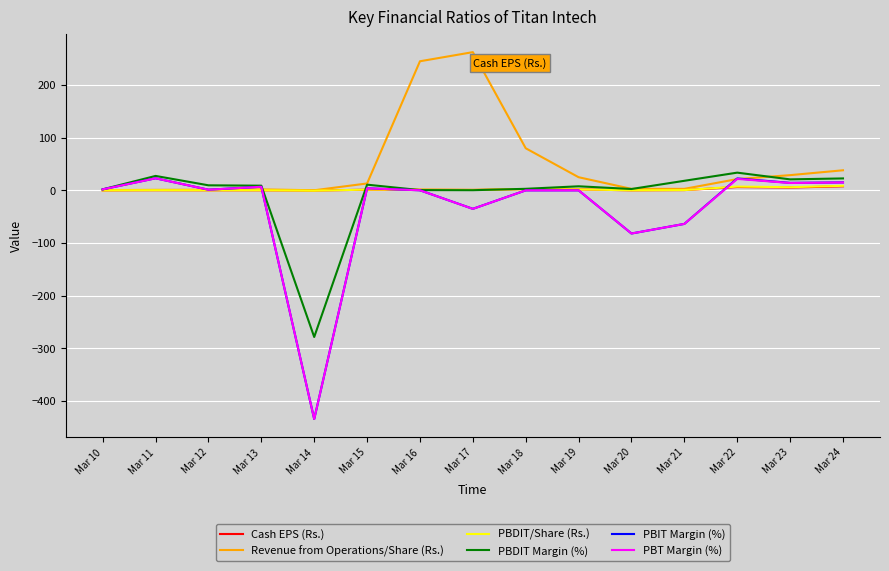

The value of PBT Margin (%) at Mar 20 is -81.8. True or false?

True